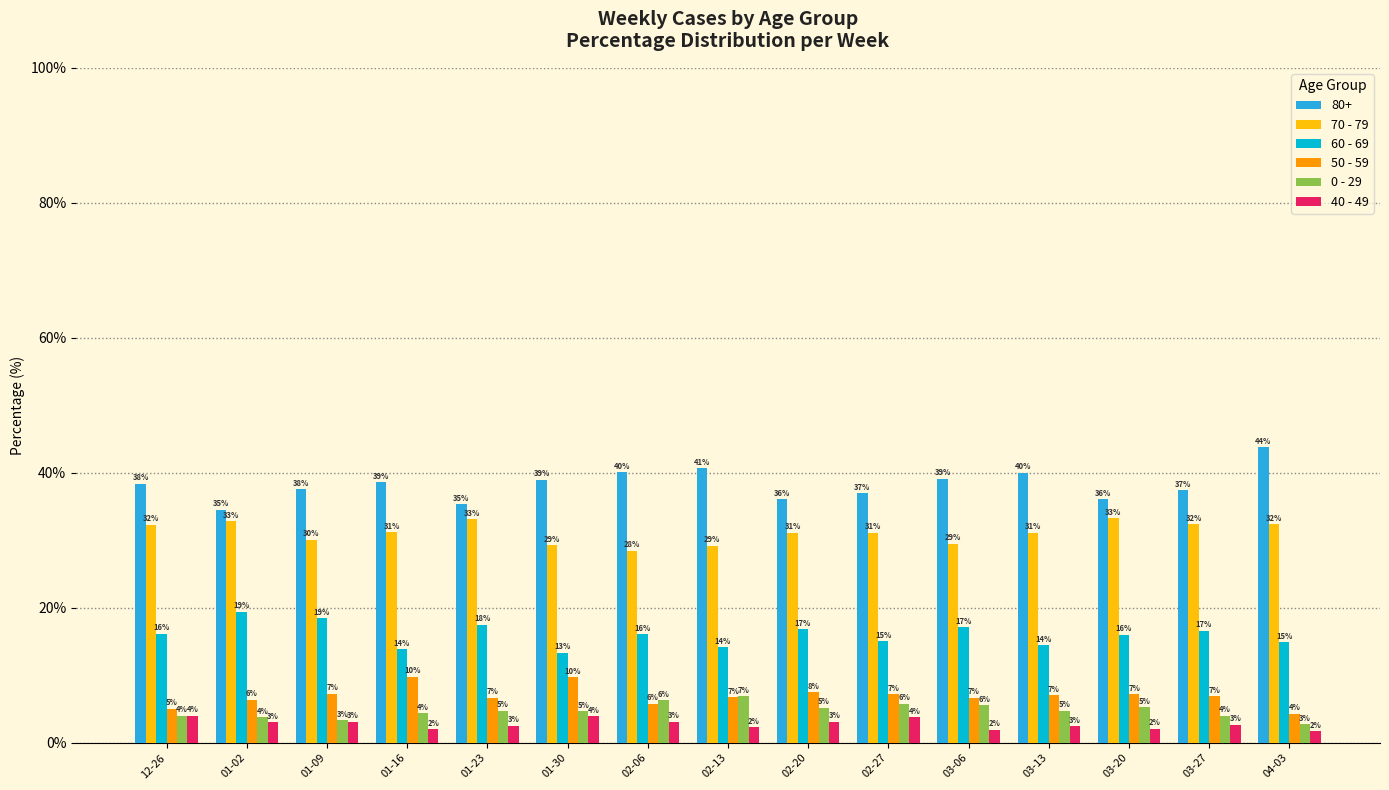

Which series has the largest total across all categories?

80+